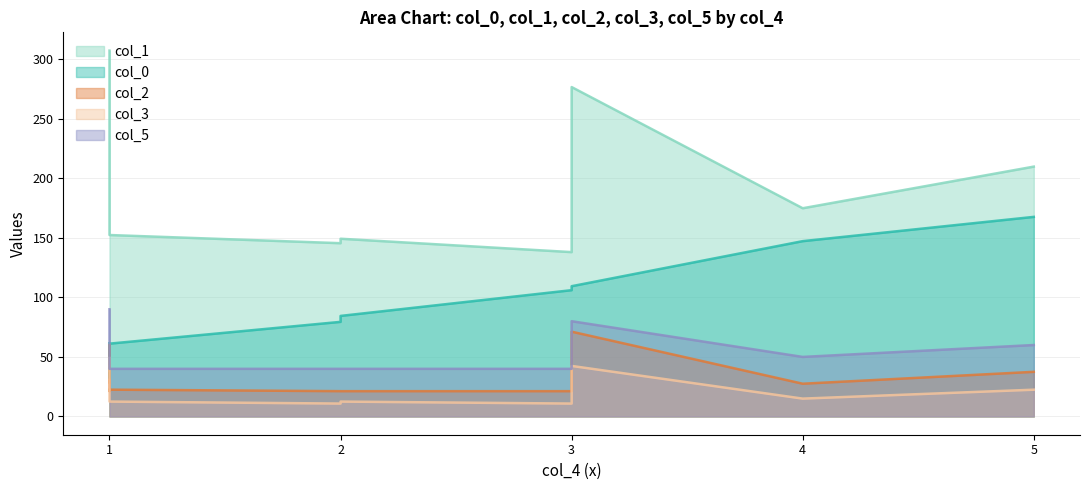

What are all the series names shown in the legend?

col_0, col_1, col_2, col_3, col_5